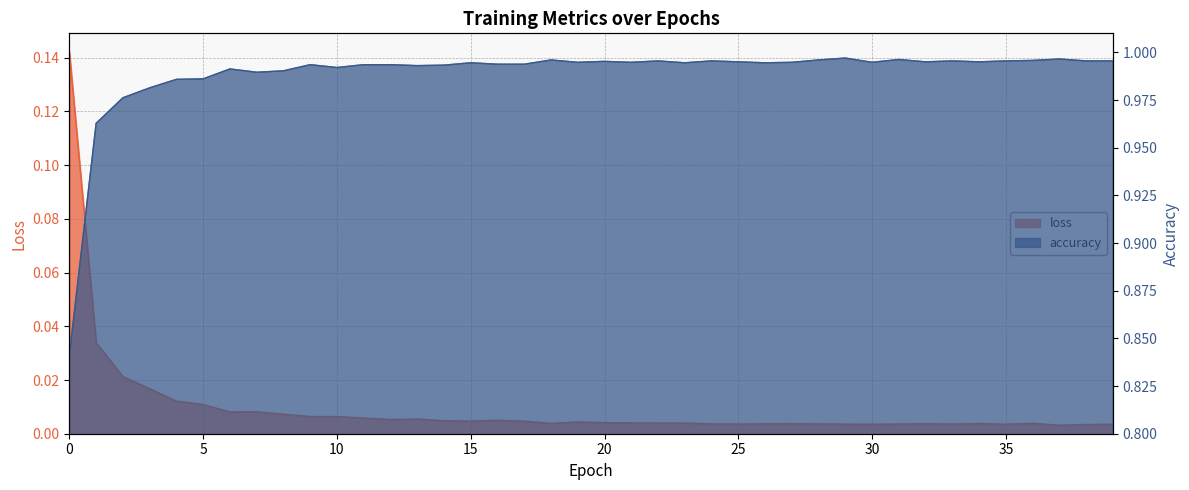

How many interior local peaks does the accuracy series have?

11